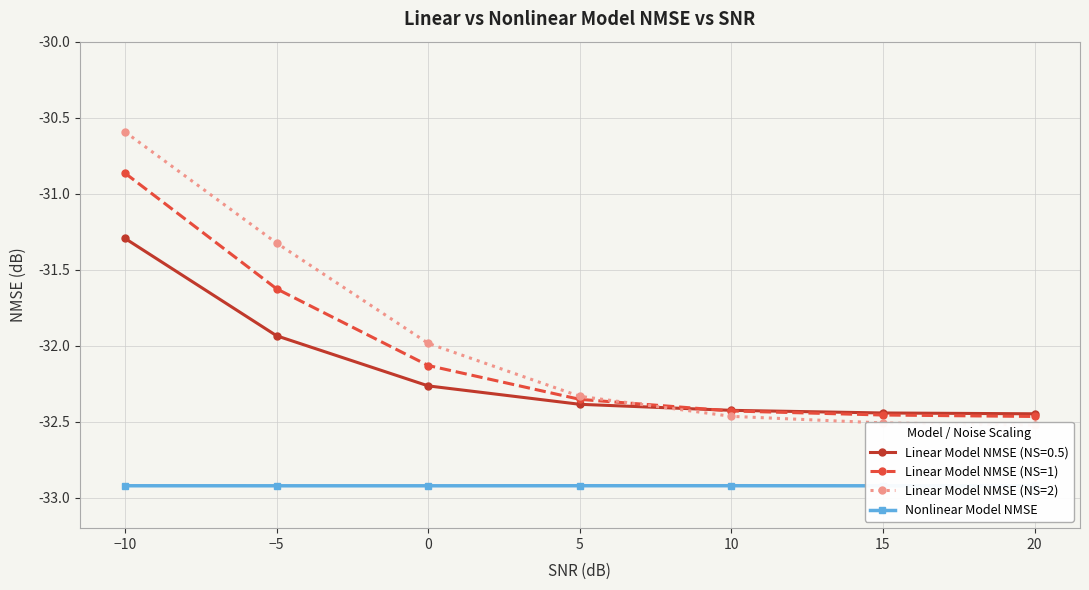

After their last crossing, which series has the higher values: Linear Model NMSE (NS=2) or Linear Model NMSE (NS=1)?

Linear Model NMSE (NS=1)